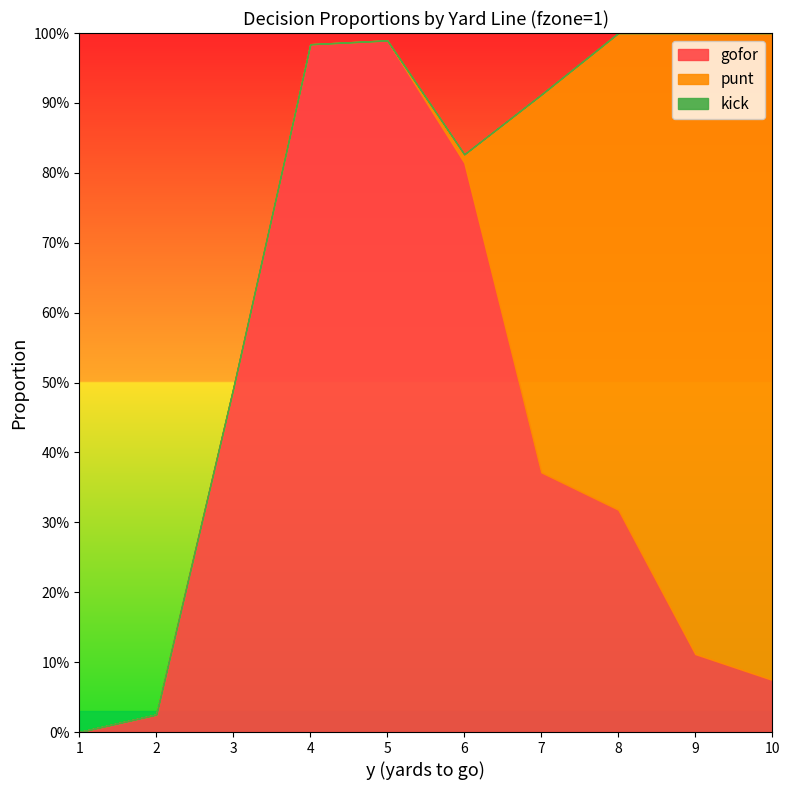

Reading left to right, transcribe all the data shown in this chart.

gofor: 0.0	0.0	0.5	1.0	1.0	0.8	0.4	0.3	0.1	0.1
punt: 0.0	0.0	0.0	0.0	0.0	0.0	0.5	0.7	0.9	0.9
kick: 0.0	0.0	0.0	0.0	0.0	0.0	0.0	0.0	0.0	0.0